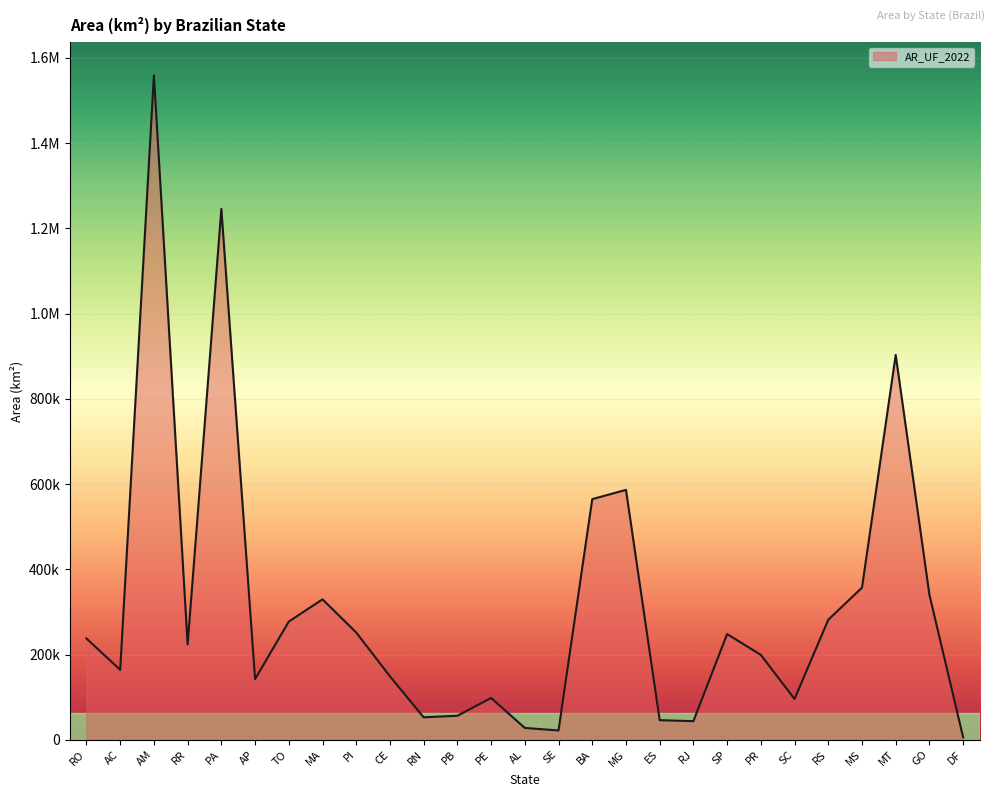

Between RO and SE, which is larger?

RO